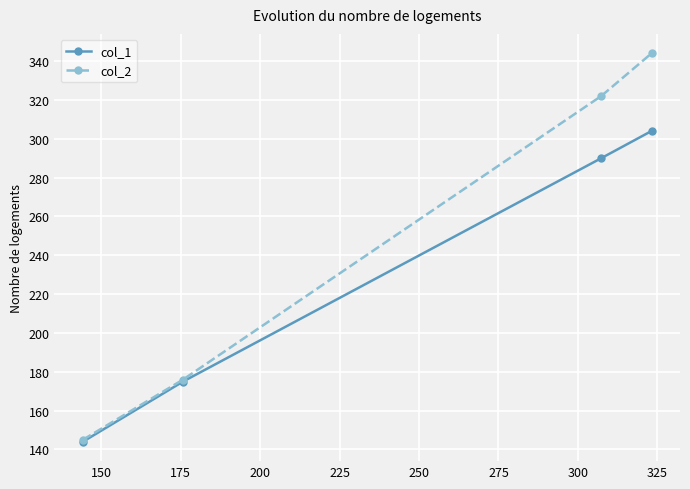

List the series in order of their overall mean, lowest first.

col_1, col_2